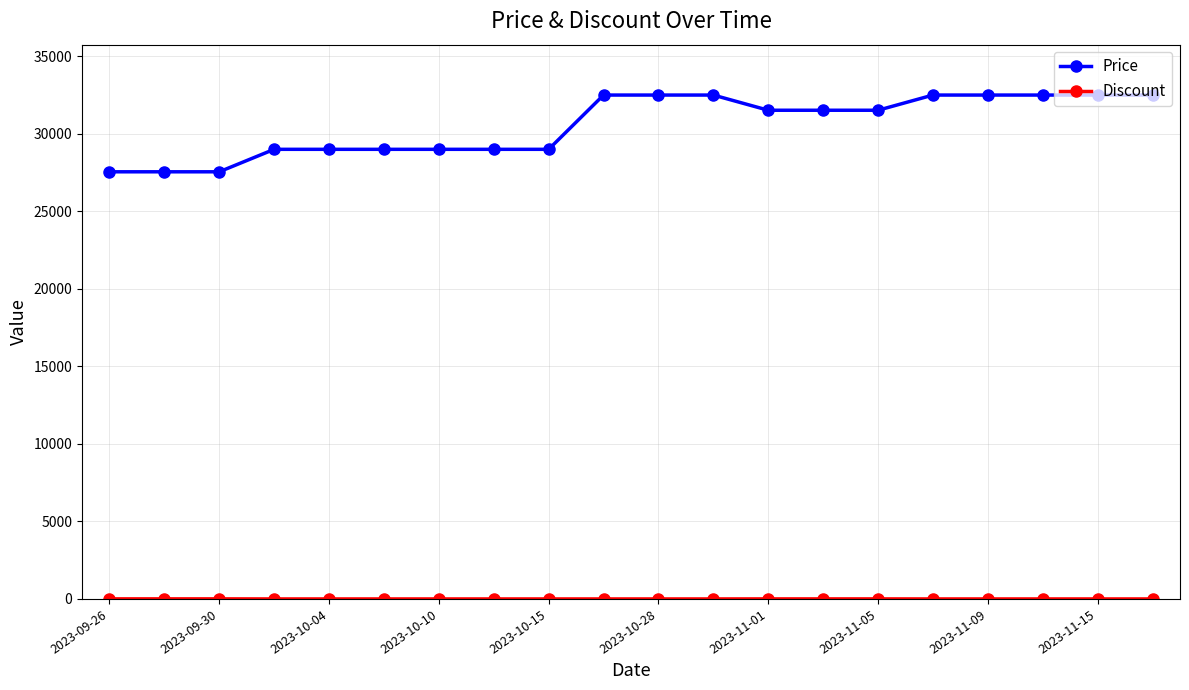

How many categories are shown in the chart?

20